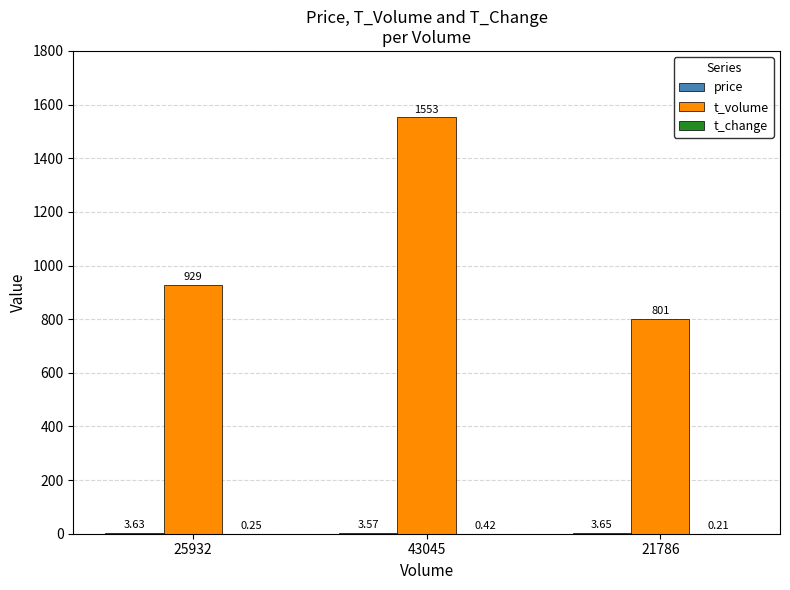

Which series changed the most between 43045 and 21786?

t_volume